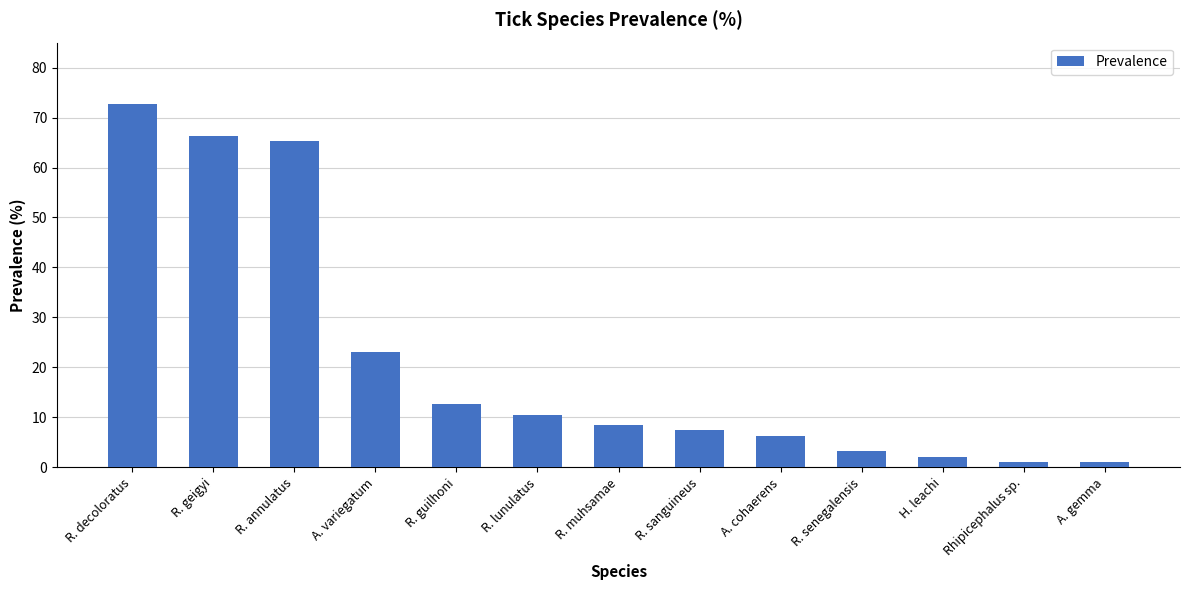

Count the number of categories in the chart.

13